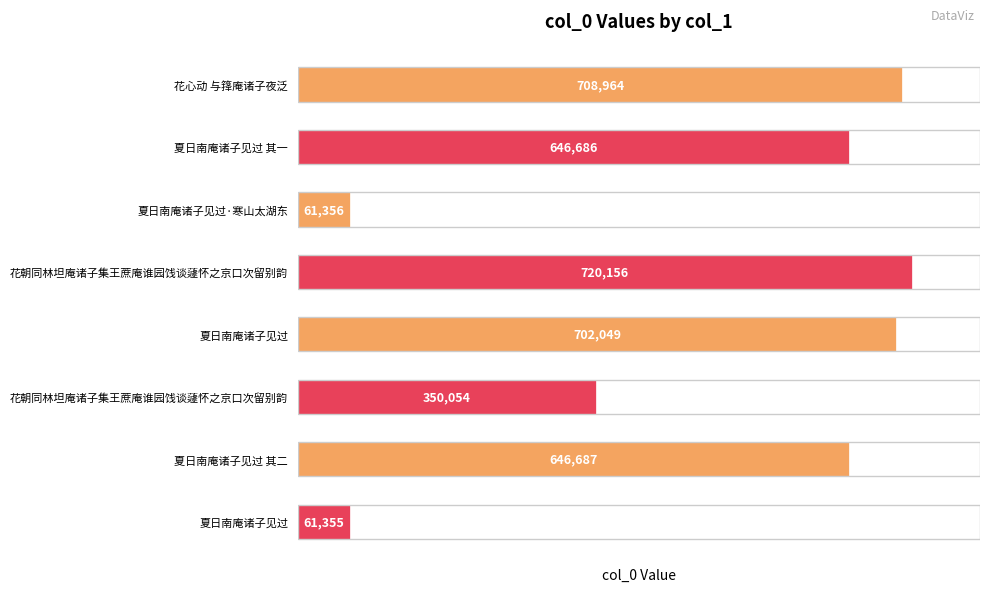

What is the value of the 2nd bar from the left?

646686